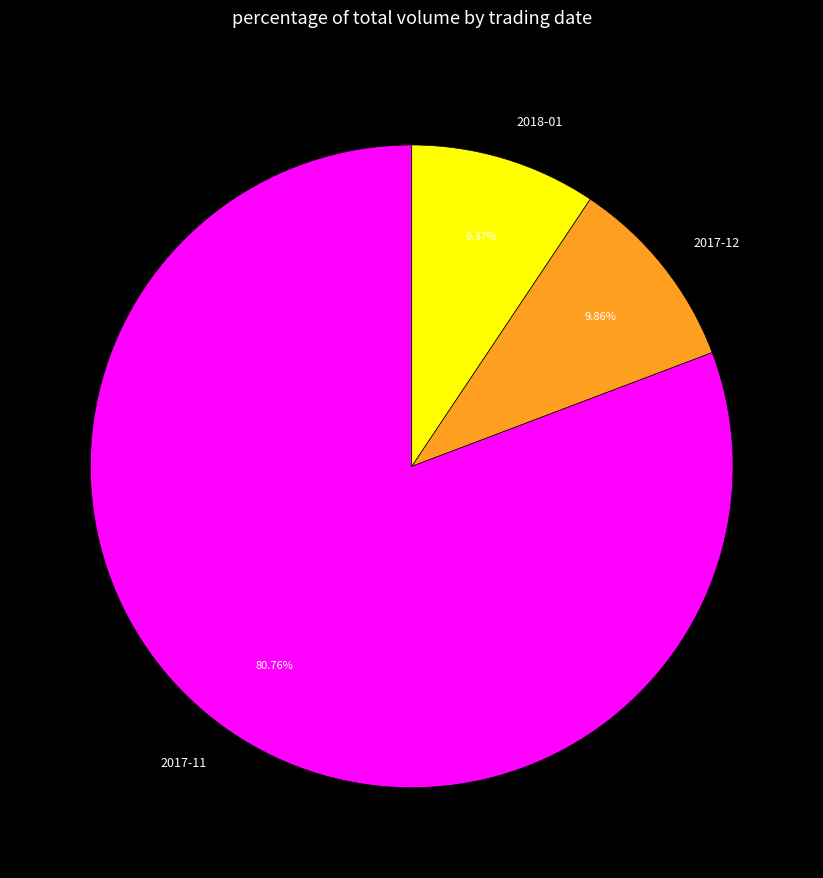

Which has a higher value, 2017-11 or 2017-12?

2017-11